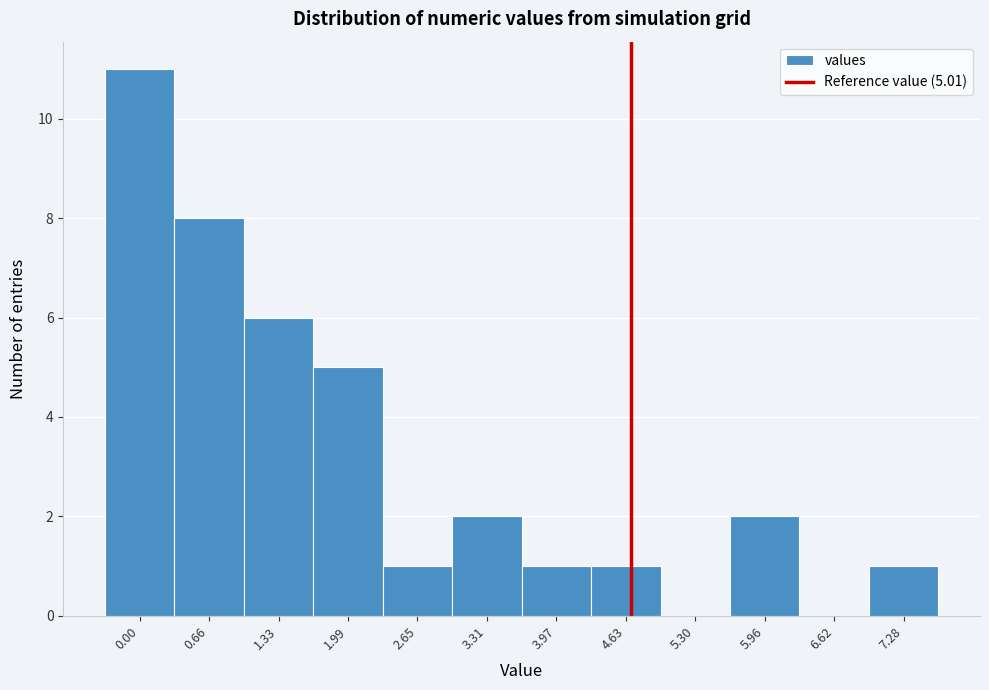

Reading right to left, extract all data points from this chart.

7.28=1	6.62=0	5.96=2	5.30=0	4.63=1	3.97=1	3.31=2	2.65=1	1.99=5	1.33=6	0.66=8	0.00=11